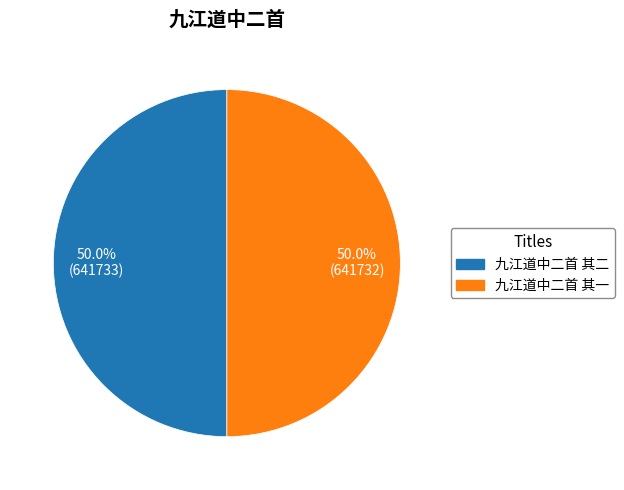

What percentage is the 九江道中二首 其二 slice, to the nearest percent?

50%